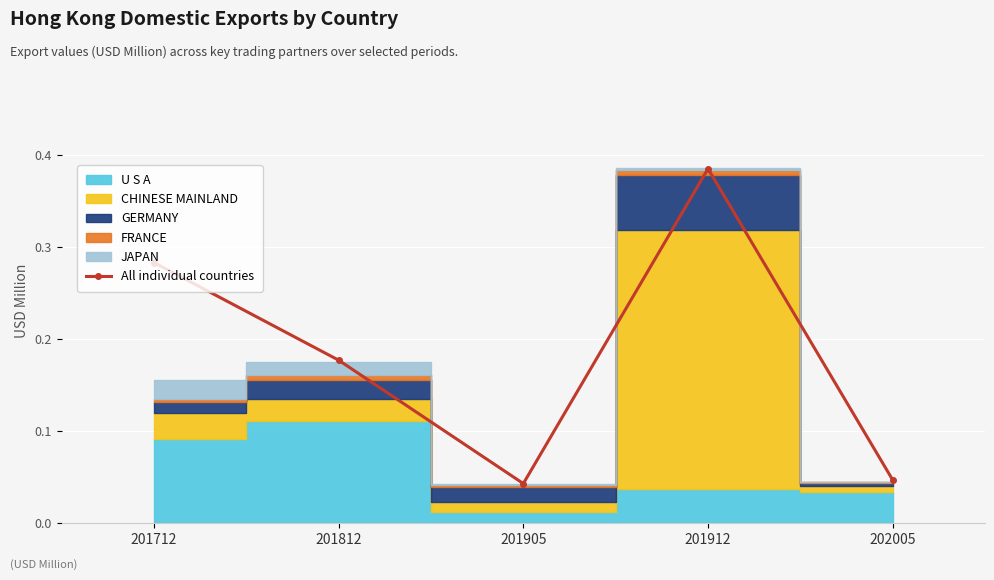

What is the value of the 2nd bar from the left?

0.2